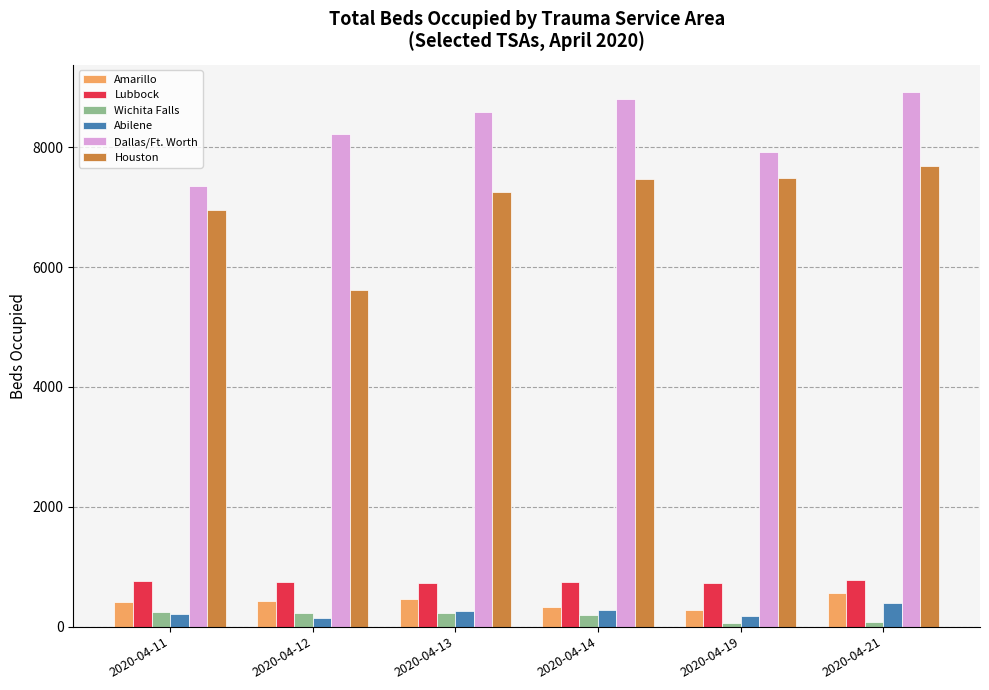

How many distinct data groups are displayed?

6